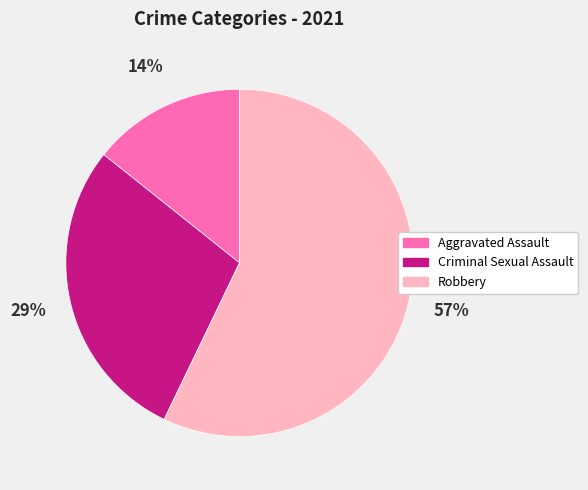

To the nearest percent, what portion does Aggravated Assault represent?

14%